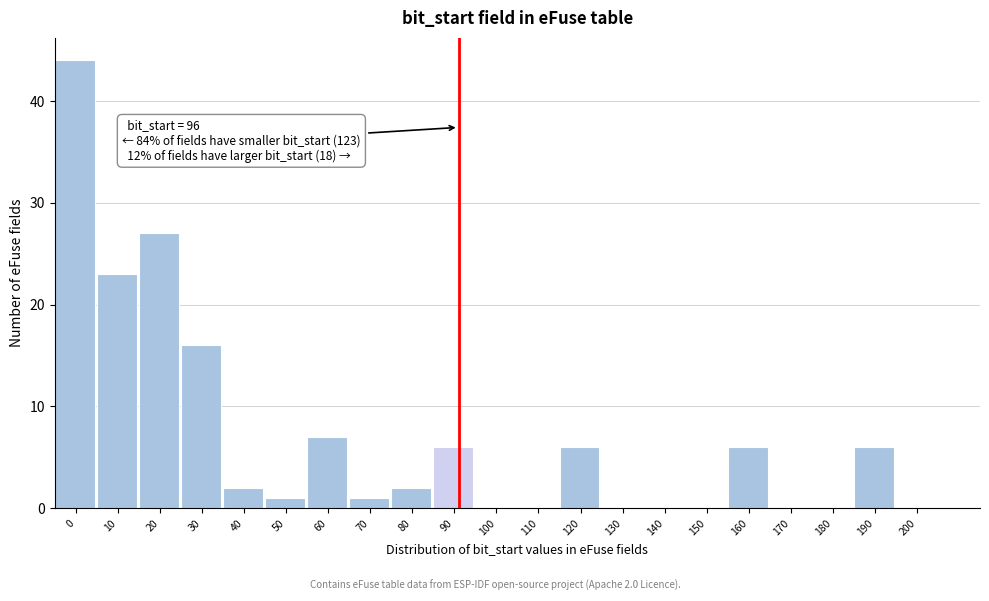

Reading left to right, extract all data points from this chart.

0=44	10=23	20=27	30=16	40=2	50=1	60=7	70=1	80=2	90=6	100=0	110=0	120=6	130=0	140=0	150=0	160=6	170=0	180=0	190=6	200=0